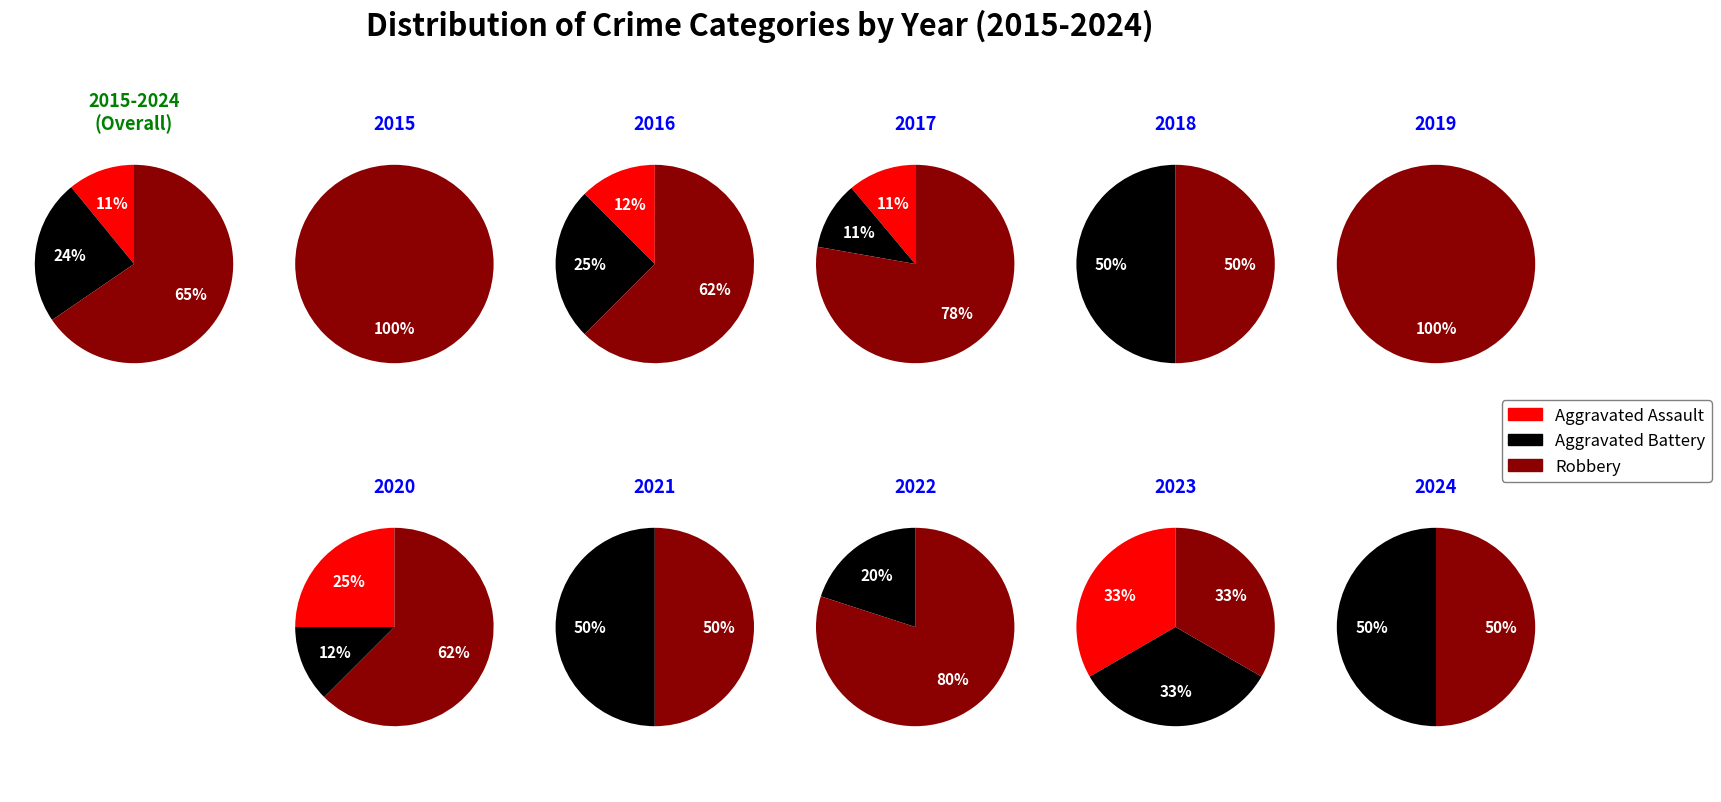

Combined, what portion of the pie is 2019 and 2023?

33.3%